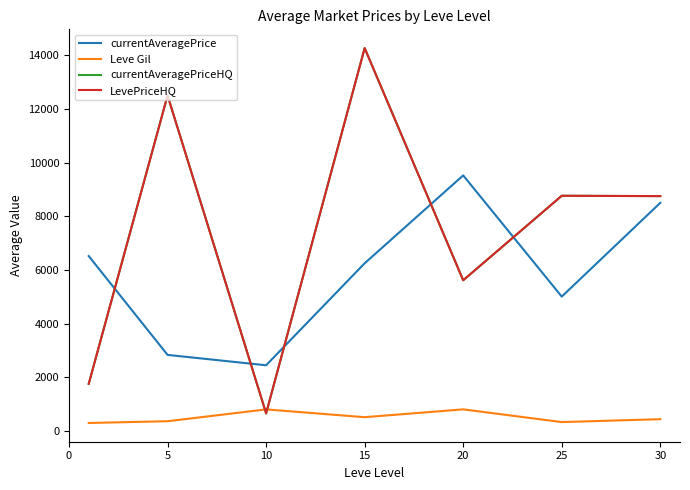

Which series has the widest spread of values?

currentAveragePriceHQ